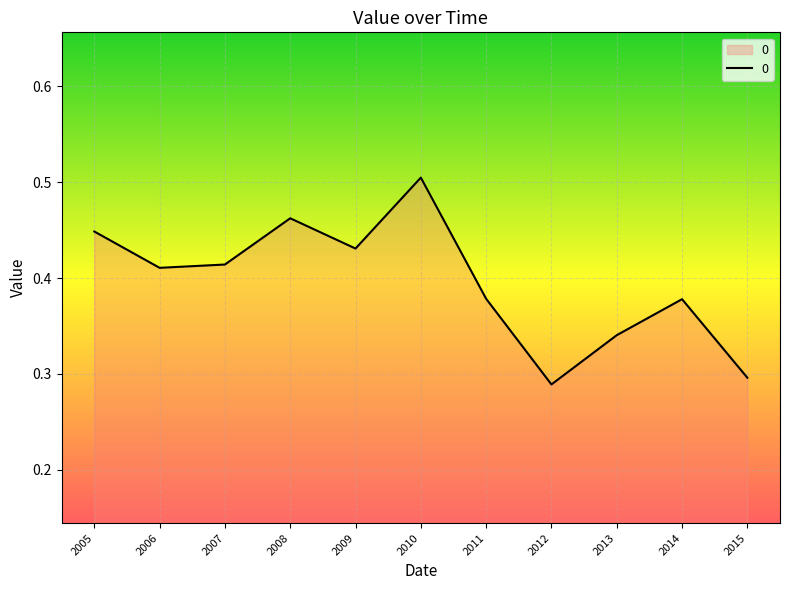

Is it true that the value at 2012 is 0.3?

True